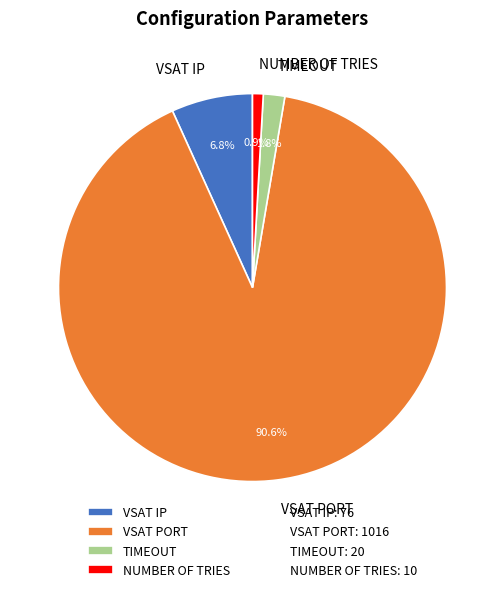

Which category has the smallest portion of the pie?

NUMBER OF TRIES